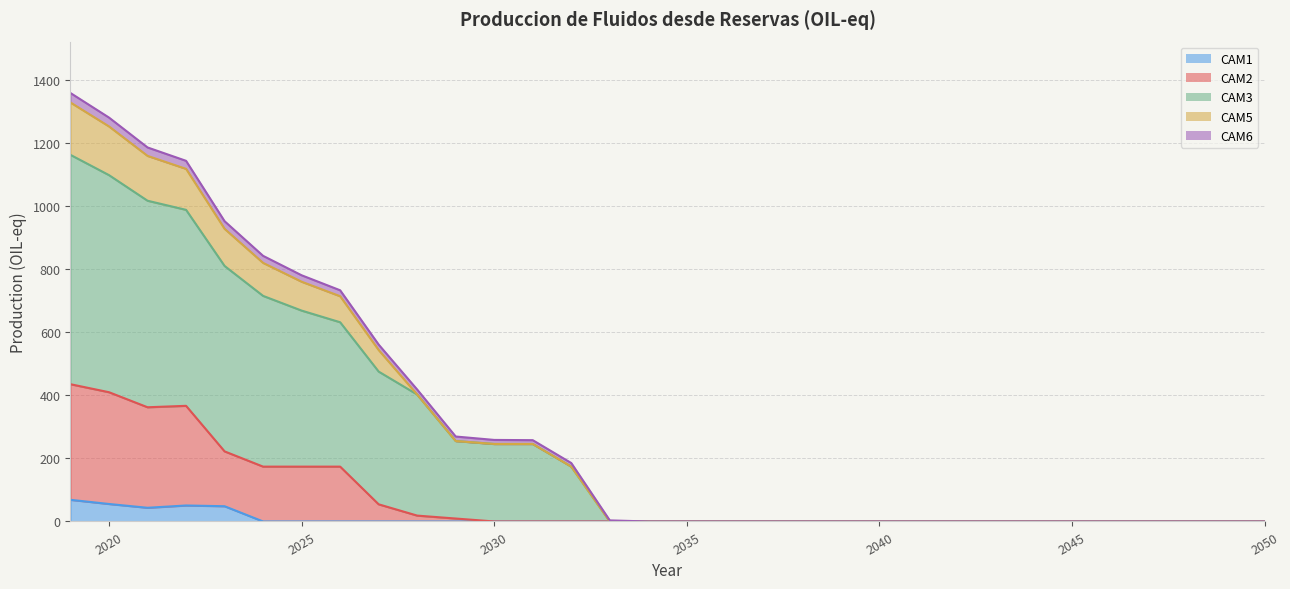

What is the highest value of the CAM1 series?

68.7